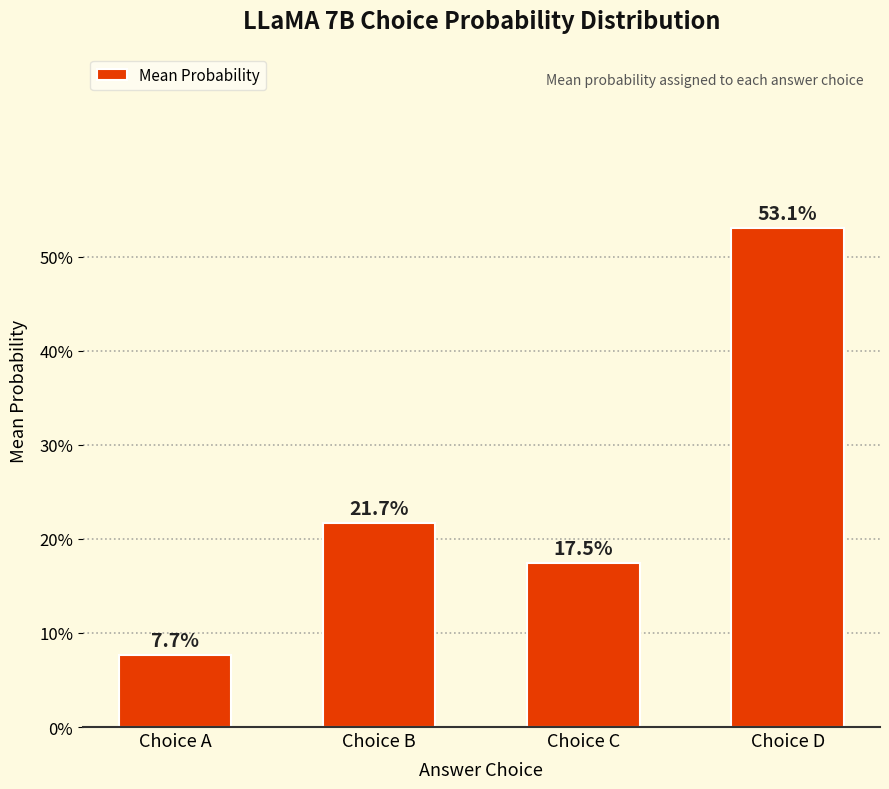

What is the difference between the maximum and second lowest values?

0.4